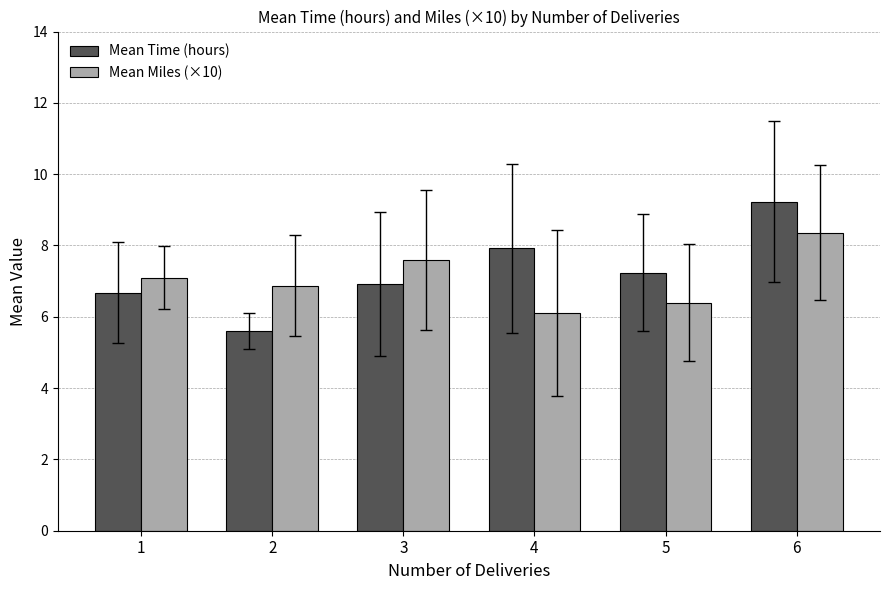

The Mean Time (hours) series shows 5.6 at 2. True or false?

True